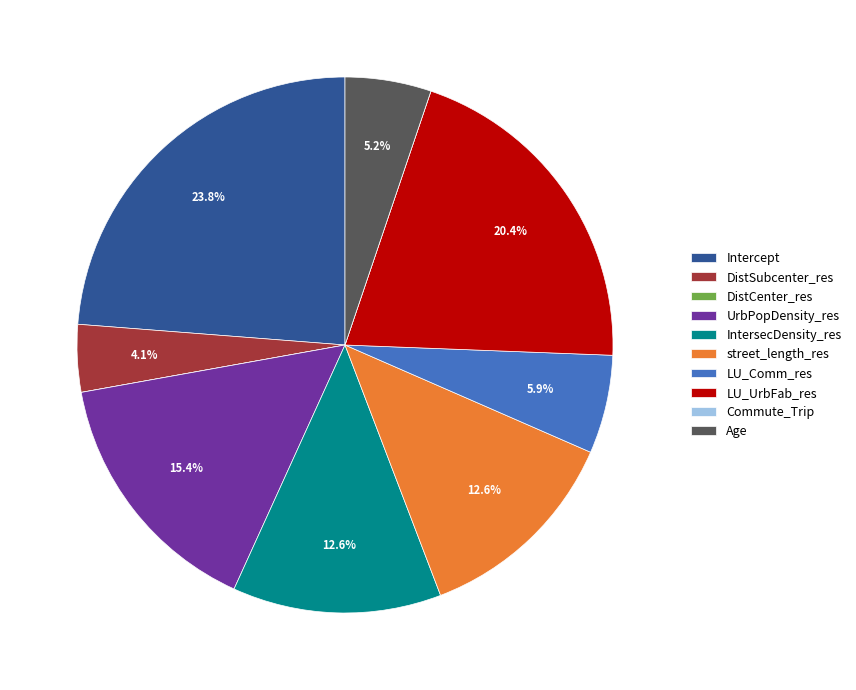

Between Age and LU_Comm_res, which is larger?

LU_Comm_res